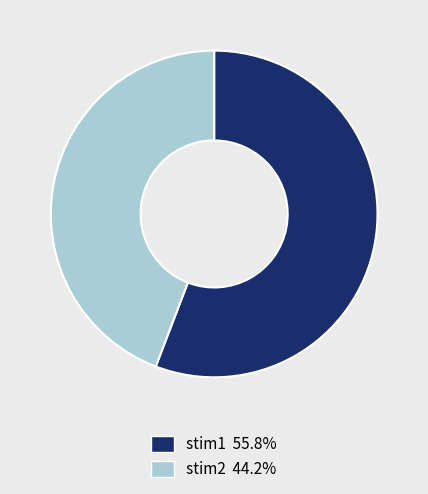

Do stim2 44.2% and stim1 55.8% together represent more than half of the pie?

Yes